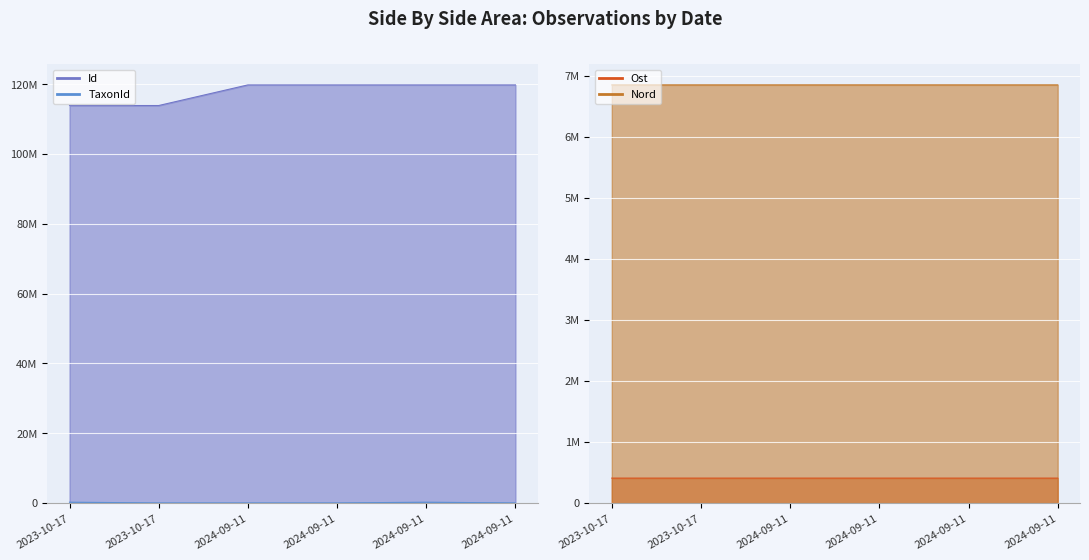

Reading left to right, list all the values displayed in this chart.

Id: 2023-10-17=113887058	2023-10-17=113888033	2024-09-11=119796276	2024-09-11=119796277	2024-09-11=119796275	2024-09-11=119796278
TaxonId: 2023-10-17=229821	2023-10-17=6446	2024-09-11=4366	2024-09-11=5966	2024-09-11=228912	2024-09-11=4362
Ost: 2023-10-17=407670	2023-10-17=407670	2024-09-11=407716	2024-09-11=407647	2024-09-11=407703	2024-09-11=407697
Nord: 2023-10-17=6852517	2023-10-17=6852517	2024-09-11=6852525	2024-09-11=6852601	2024-09-11=6852541	2024-09-11=6852559